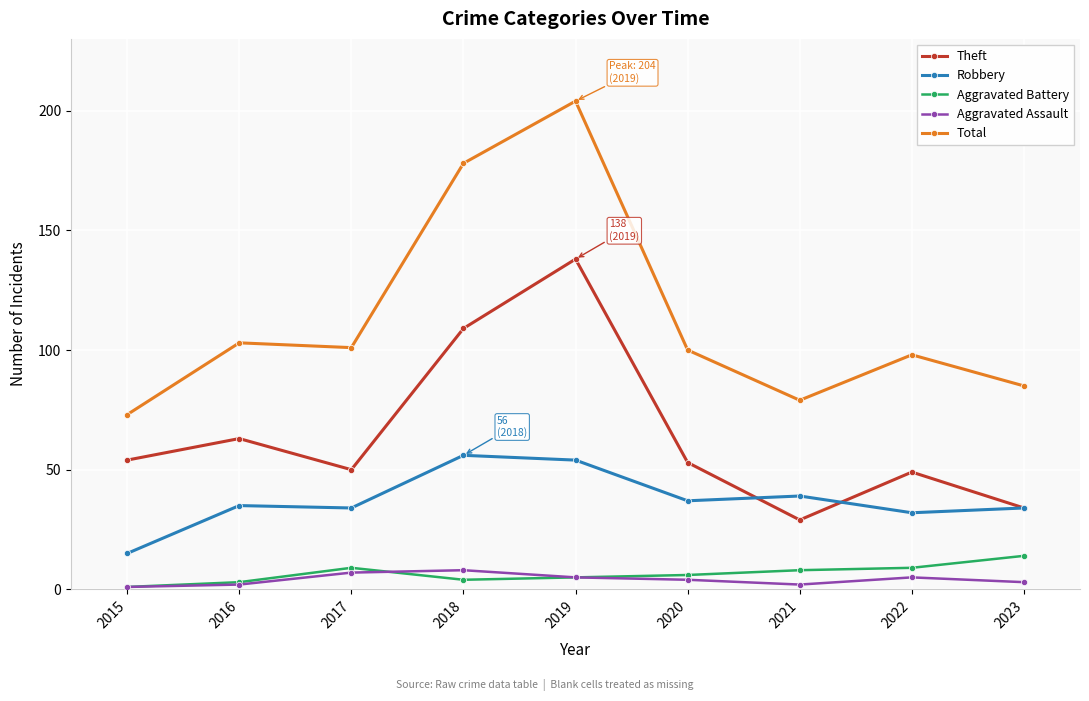

List the series in order of their peak value, lowest first.

Aggravated Assault, Aggravated Battery, Robbery, Theft, Total